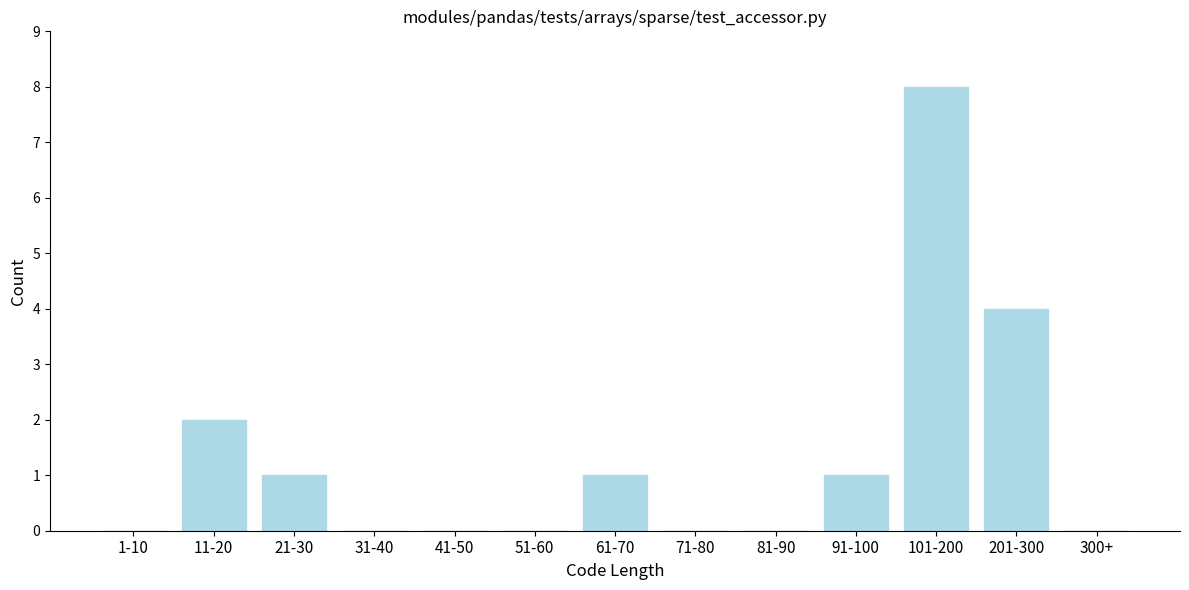

Reading right to left, extract all data points from this chart.

300+=0	201-300=4	101-200=8	91-100=1	81-90=0	71-80=0	61-70=1	51-60=0	41-50=0	31-40=0	21-30=1	11-20=2	1-10=0